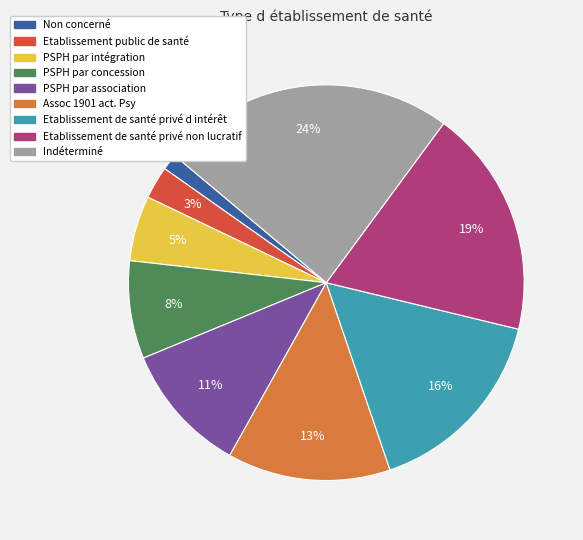

Which has a higher value, Assoc 1901 act. Psy or PSPH par concession?

Assoc 1901 act. Psy